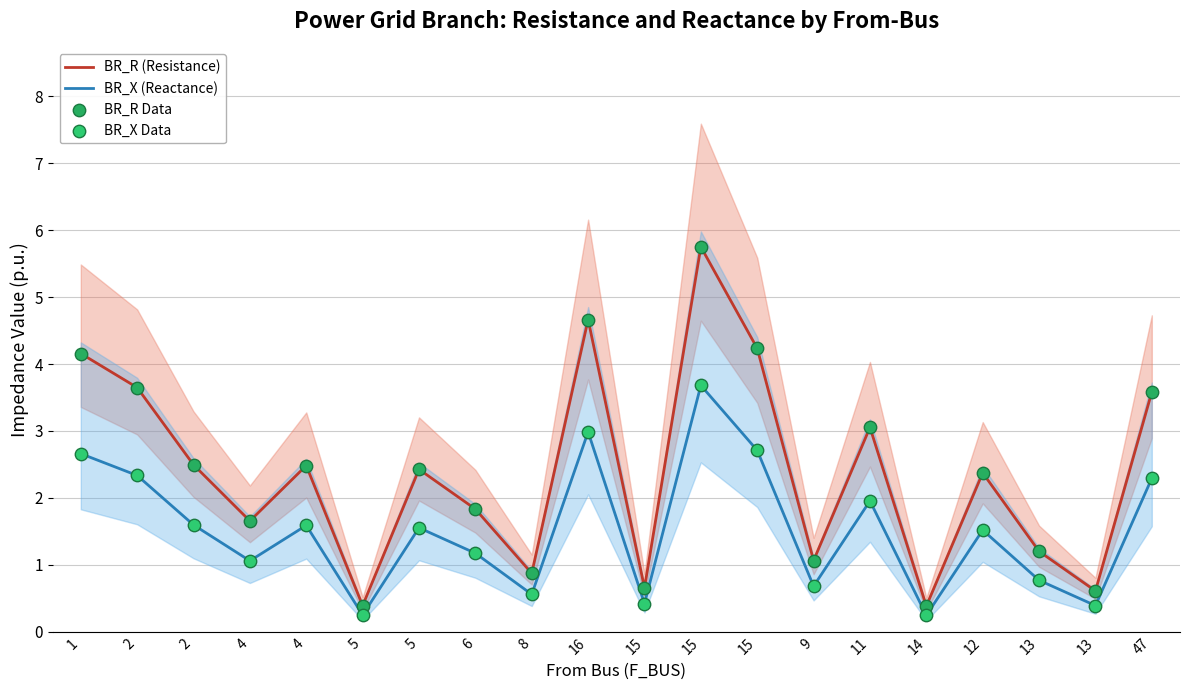

Is the value of BR_X Data at 15 greater than the value of BR_R (Resistance) at 47?

No